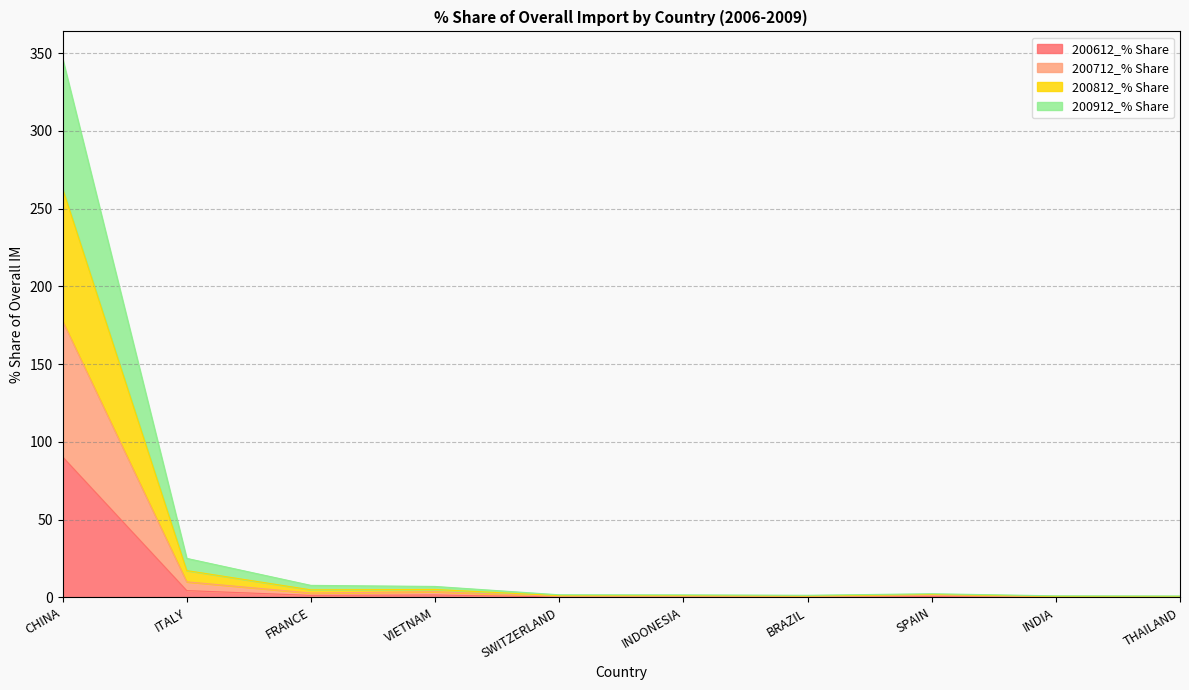

What is the highest value of the 200612_% Share series?

90.4